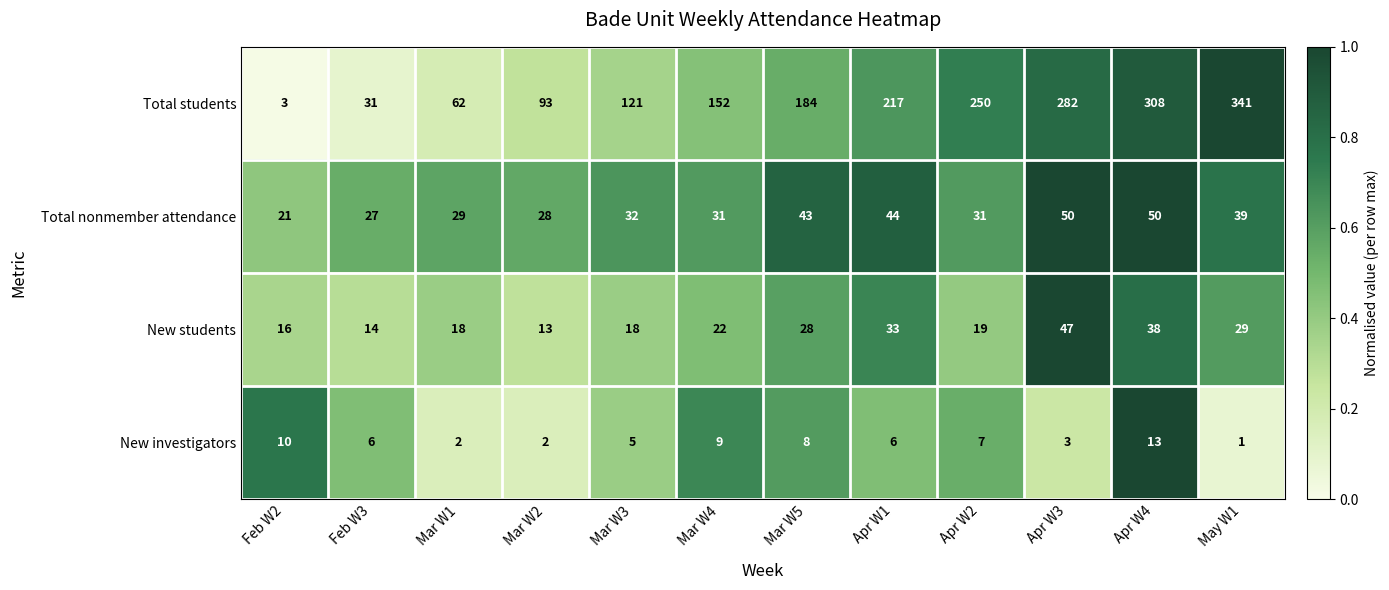

What is the total value across all series at Apr W2?

307